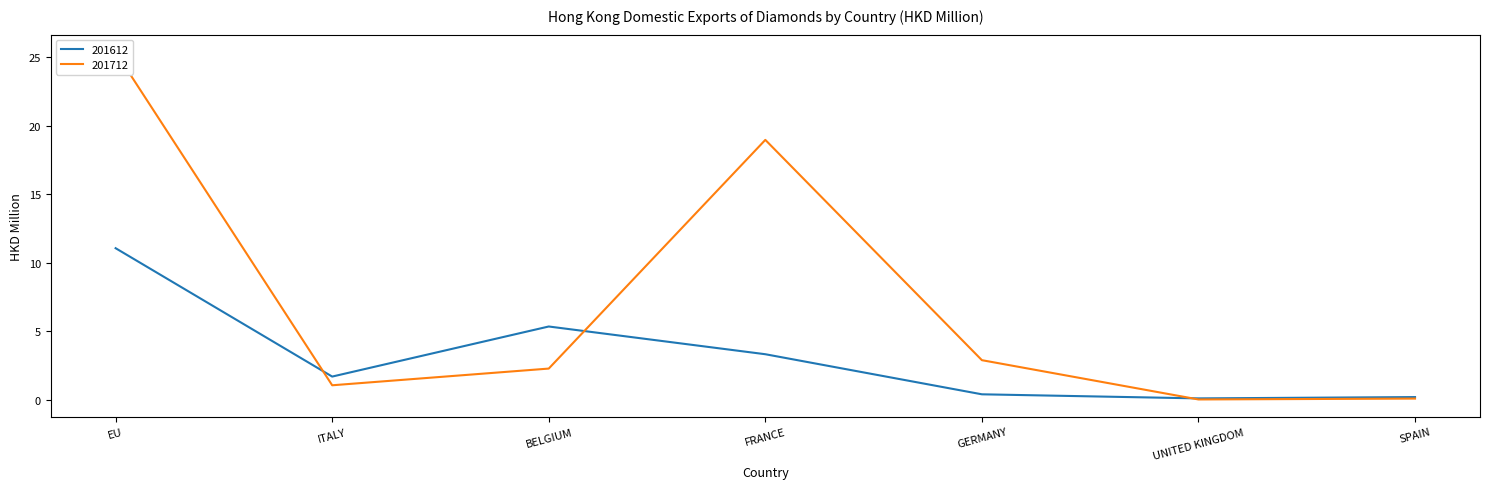

Reading left to right, transcribe all the data shown in this chart.

201612: 11.1	1.7	5.3	3.3	0.4	0.1	0.2
201712: 25.4	1.1	2.3	19.0	2.9	0.0	0.1